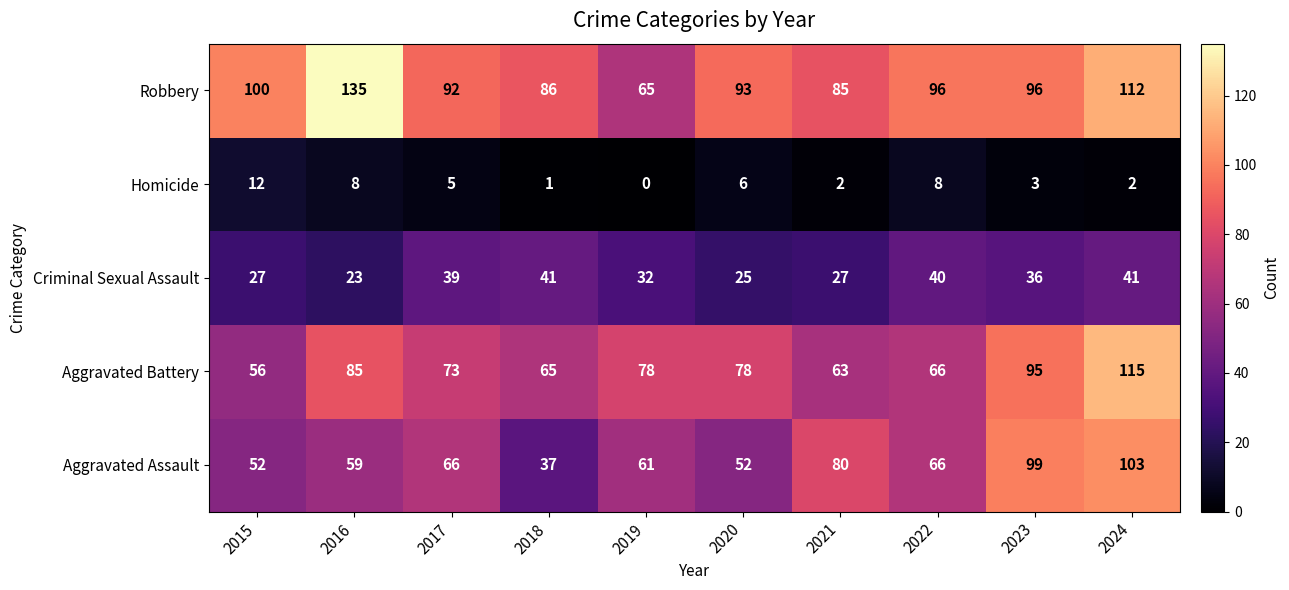

List the series in order of their peak value, highest first.

Robbery, Aggravated Battery, Aggravated Assault, Criminal Sexual Assault, Homicide